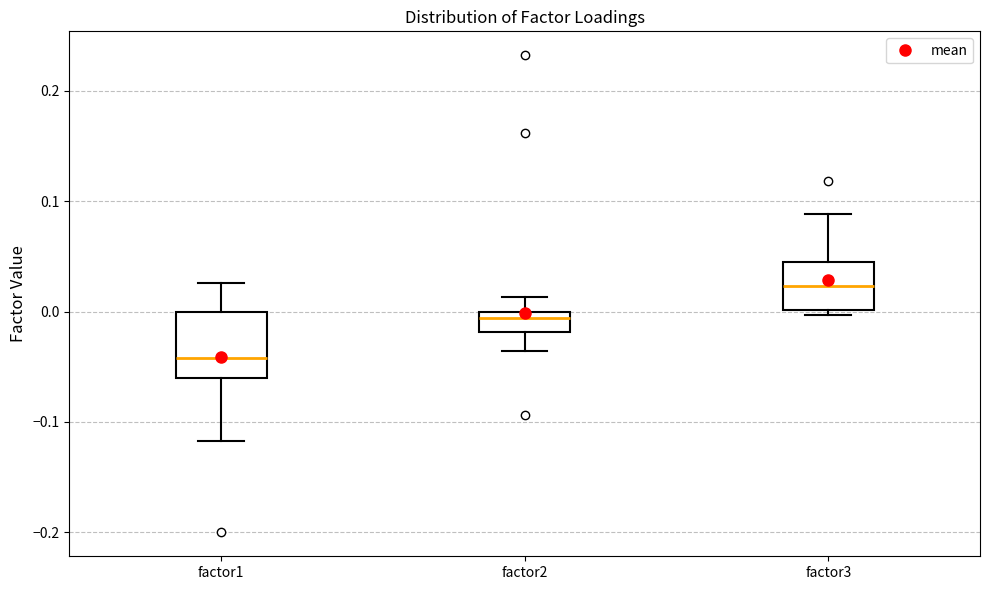

Where is the upper edge of the box for factor3 on the y-axis? The values are not printed on the chart, so give them approximately, as read against the axis.

0.04